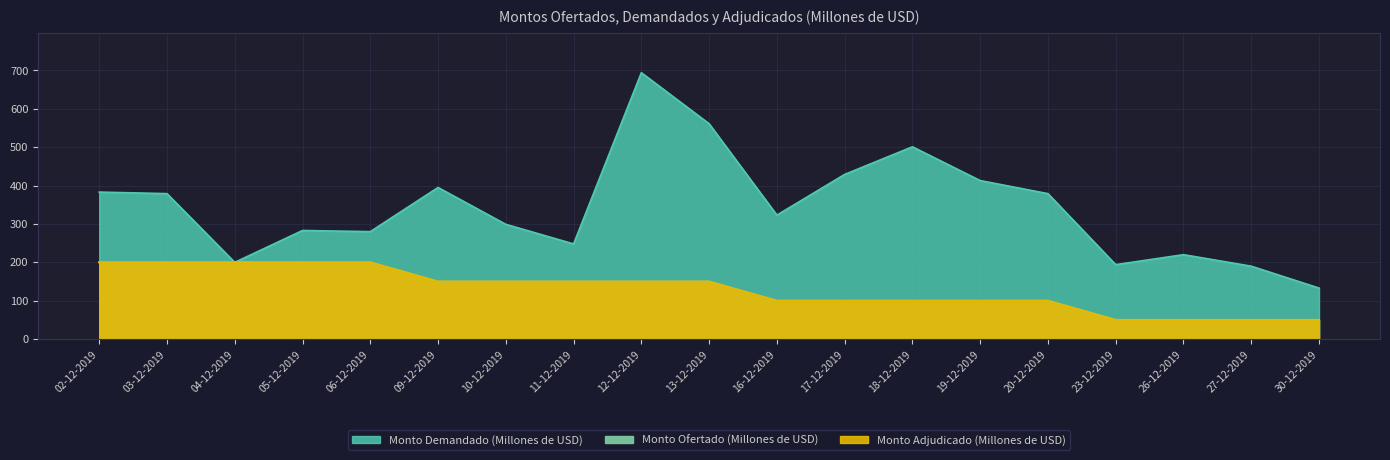

Is it true that Monto Demandado (Millones de USD) equals 556 at 16-12-2019?

False